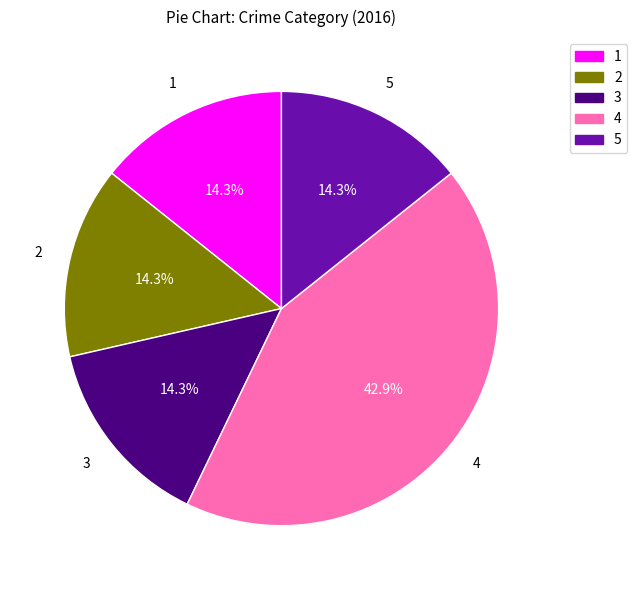

Does 1 represent more than half of the total?

No